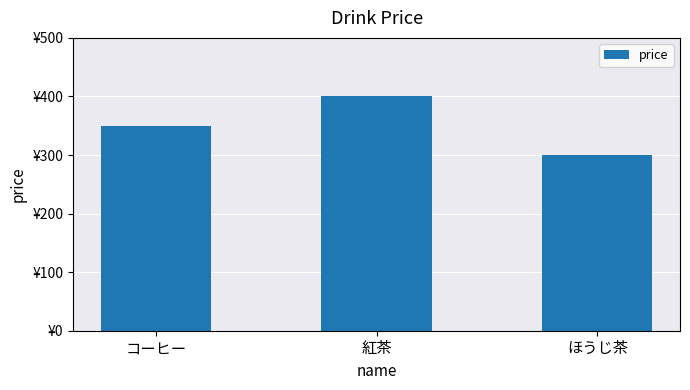

At which category does the chart reach its minimum across all series?

ほうじ茶